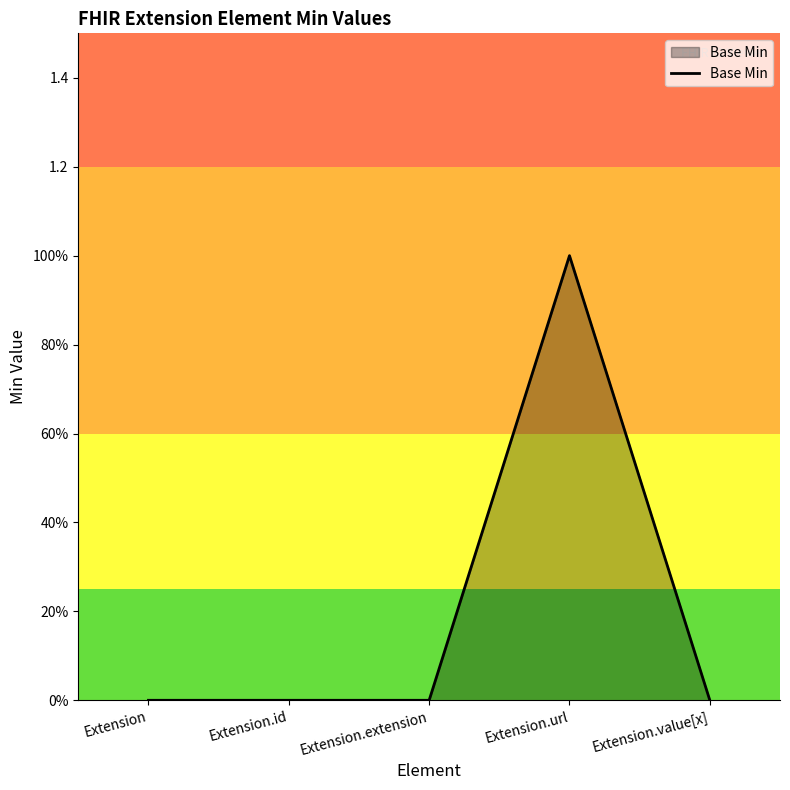

Is this an area chart (filled region under the line)?

Yes